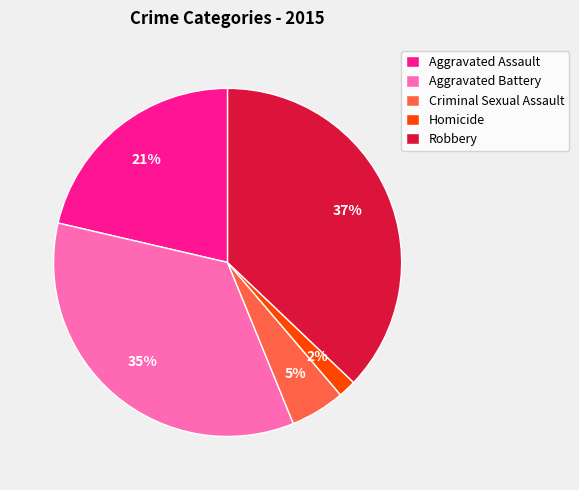

Is the sum of Criminal Sexual Assault and Aggravated Assault greater than half?

No